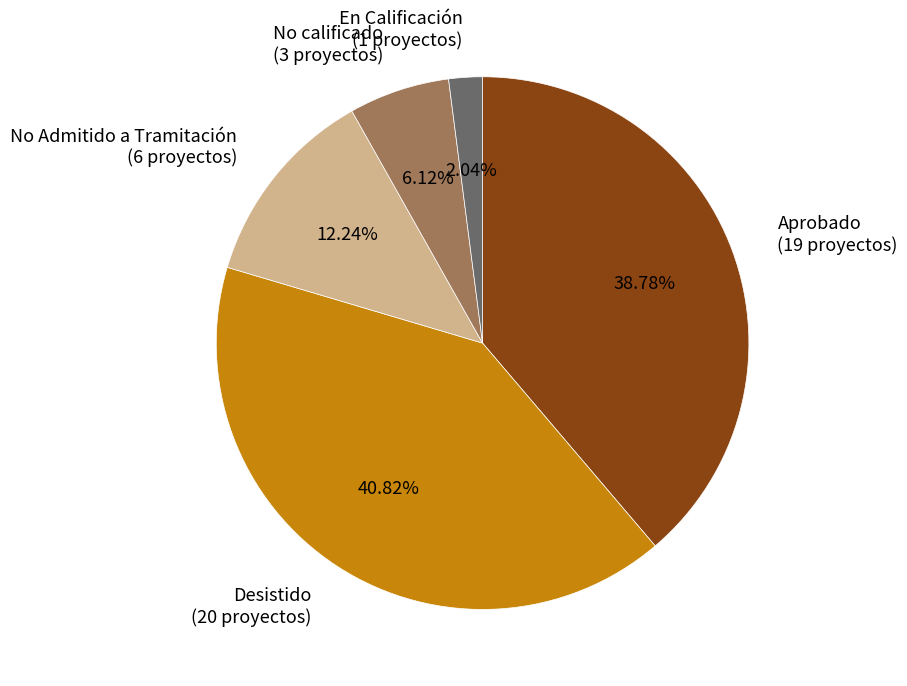

Rank the categories by value from lowest to highest.

En Calificación, No calificado, No Admitido a Tramitación, Aprobado, Desistido